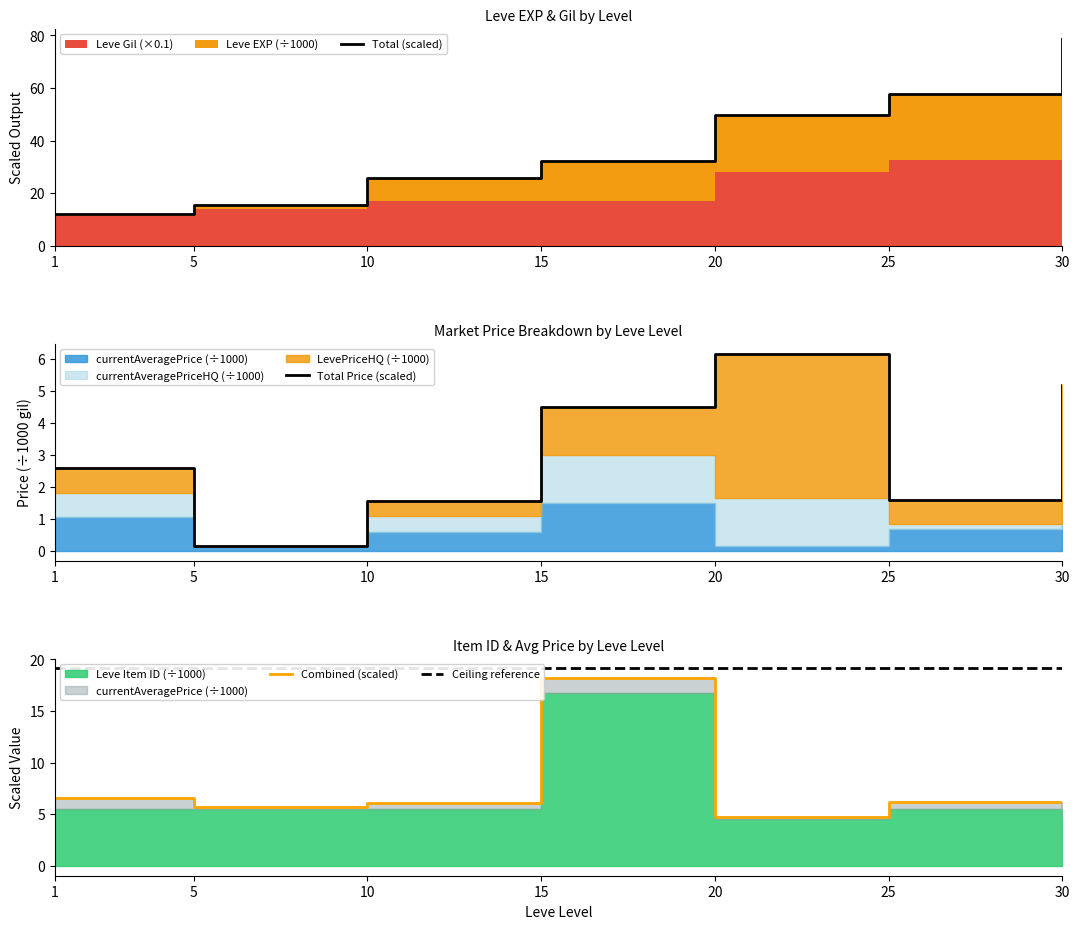

Which series has the largest total across all categories?

Total (scaled)